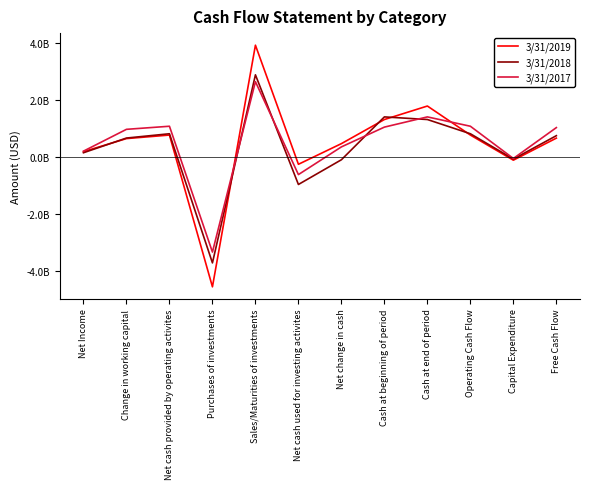

What is the value of the 3/31/2018 point at the 3rd from the left?

822640000